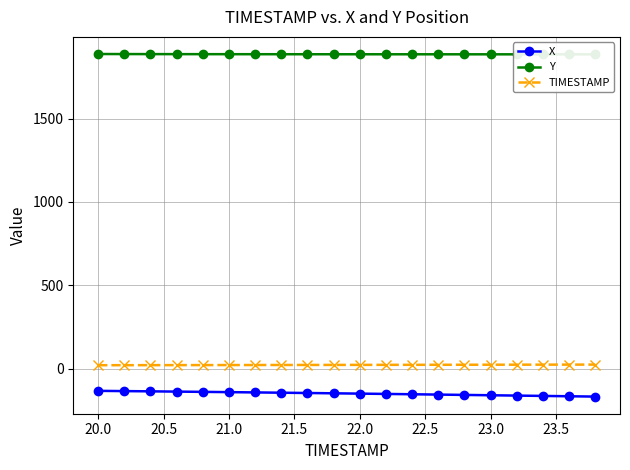

What is the maximum value for X?

-133.9